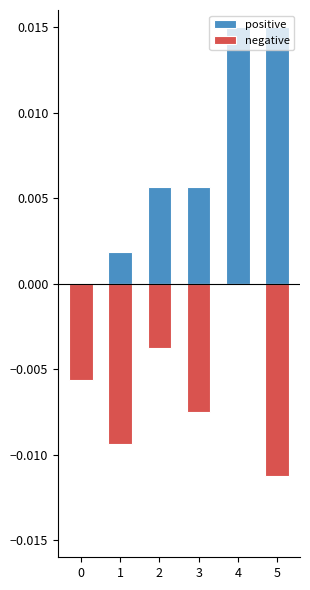

Rank the series at 1 from lowest to highest value.

negative, positive